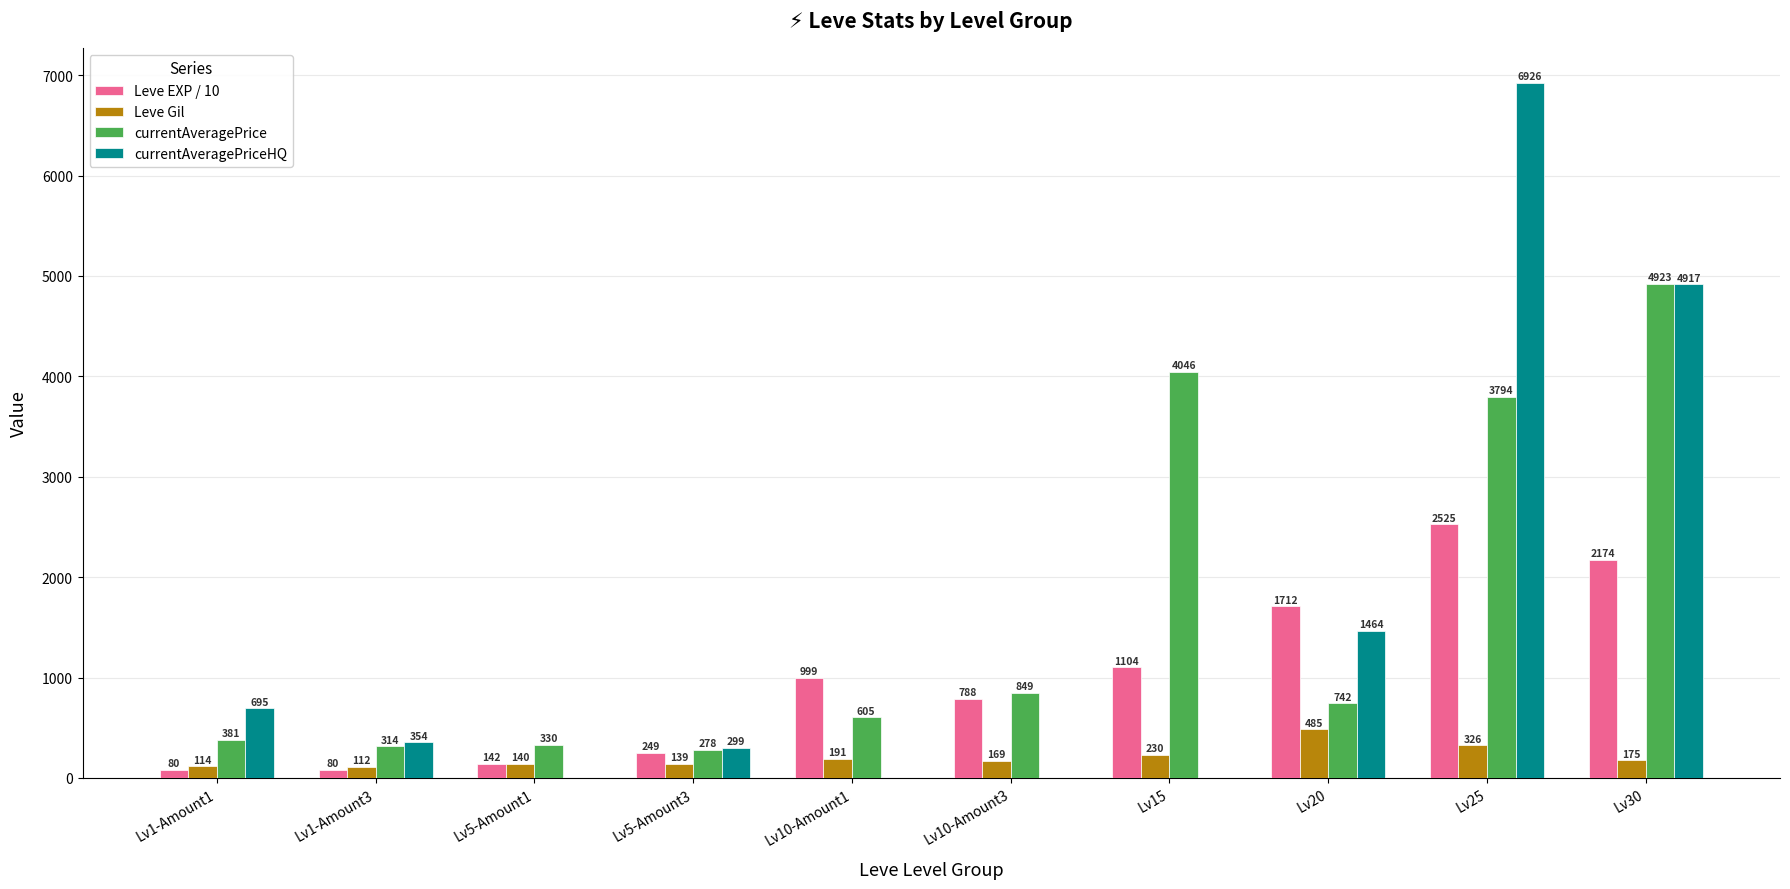

The Leve EXP / 10 series shows 2525.0 at Lv25. True or false?

True